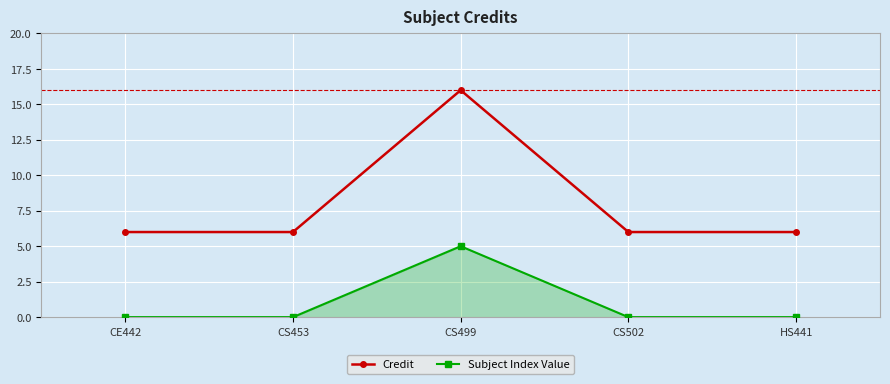

What is the value of the Subject Index Value point at the 3rd from the left?

5